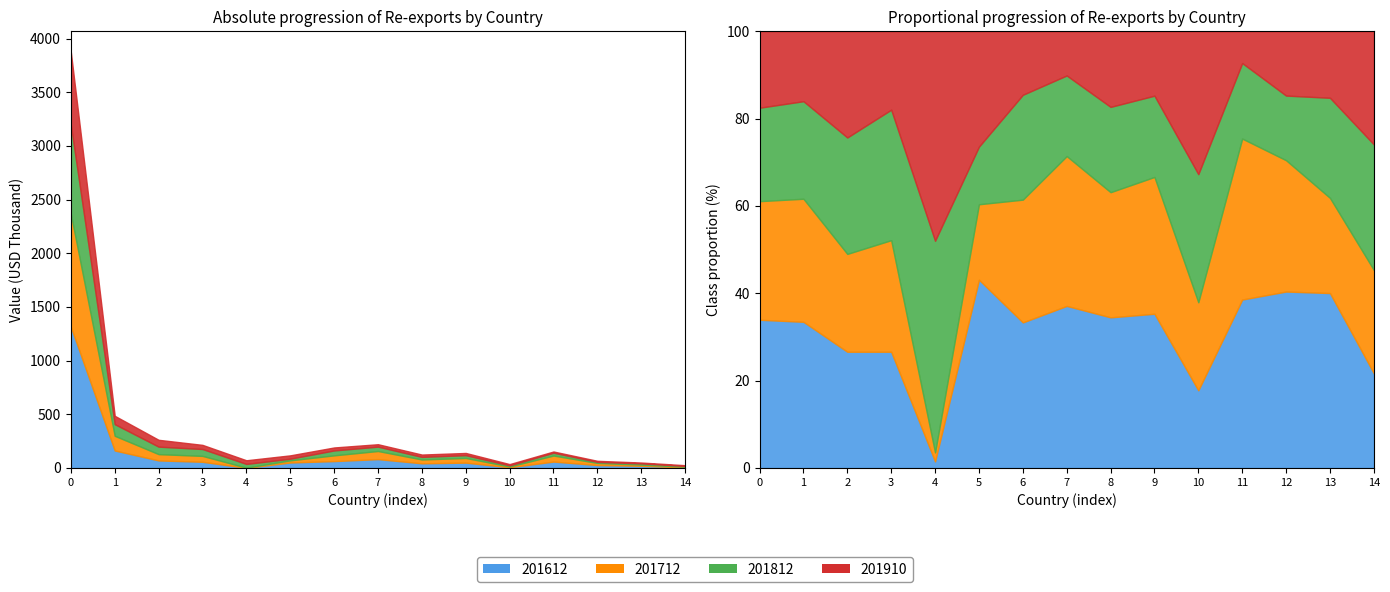

Rank the series by their maximum value, from lowest to highest.

201910, 201812, 201712, 201612